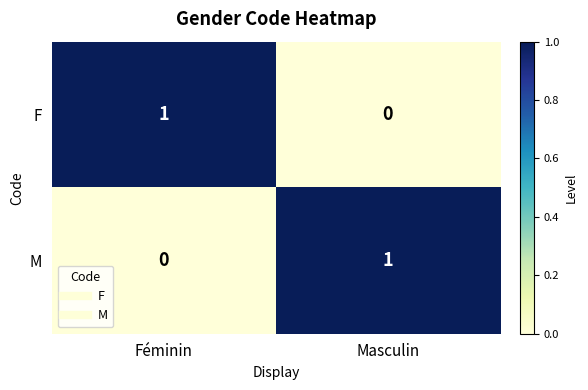

At which label is M closest to 0?

Féminin